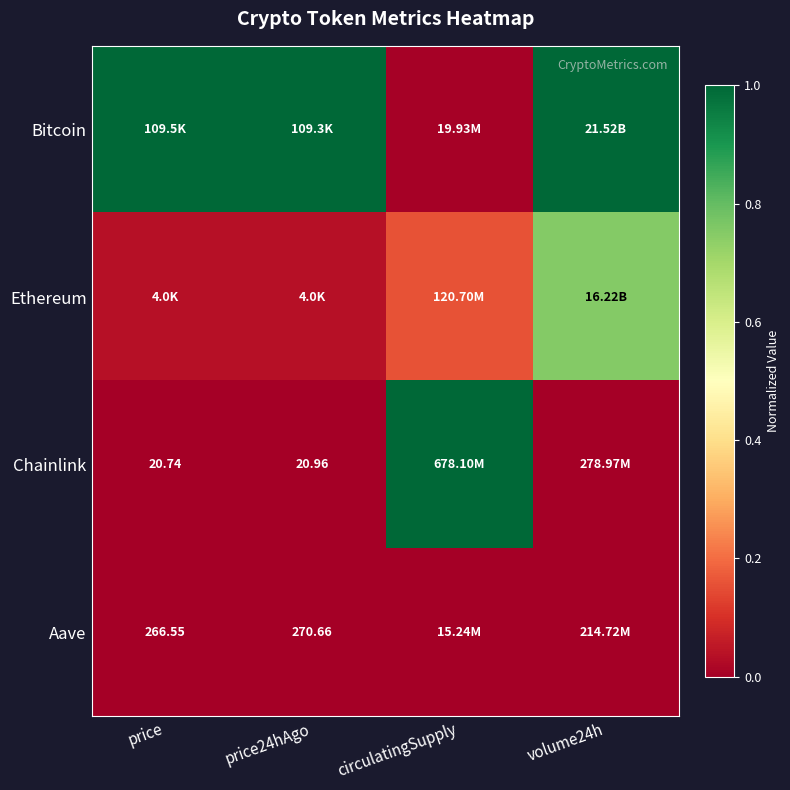

Is it true that Bitcoin equals 1.0 at price24hAgo?

True